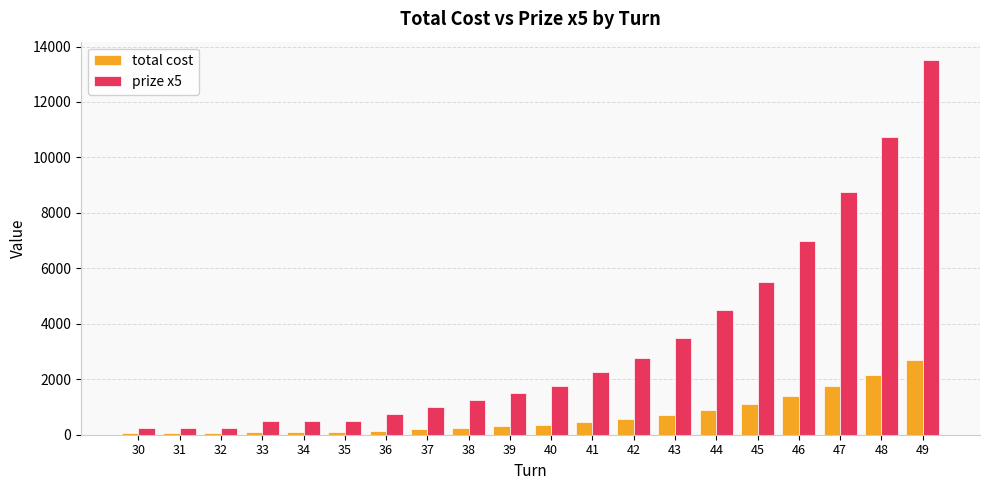

Which label corresponds to the largest value in the chart?

49